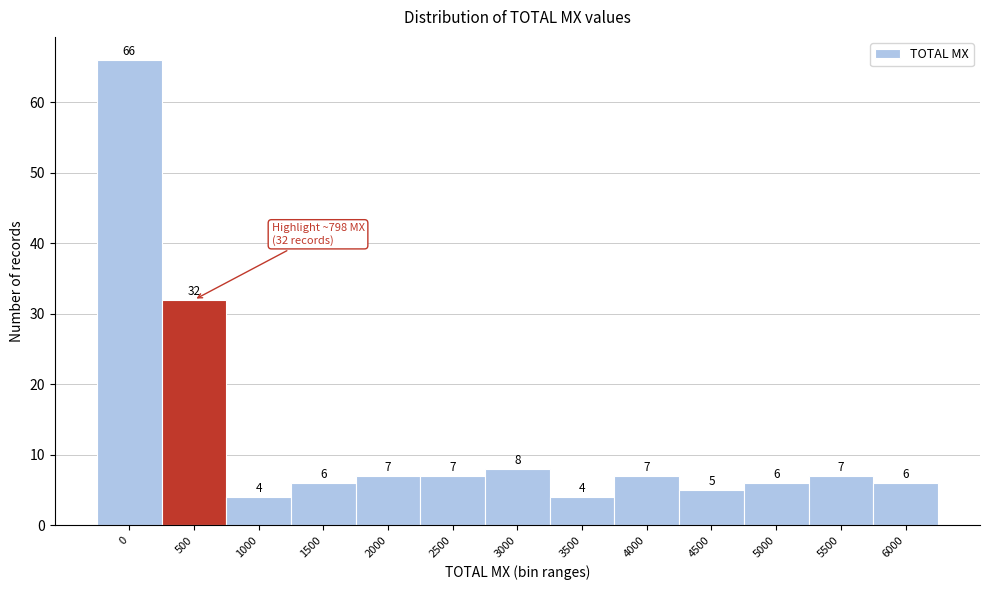

Reading left to right, transcribe all the data shown in this chart.

66	32	4	6	7	7	8	4	7	5	6	7	6